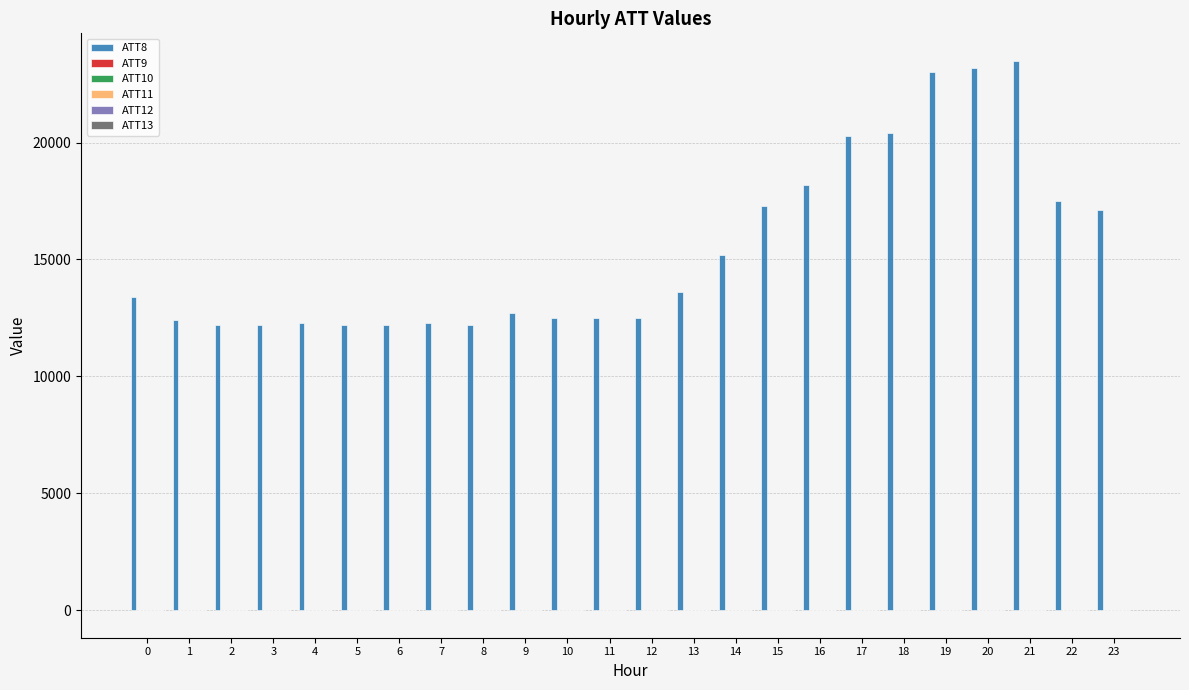

Is the value of ATT11 at 7 greater than the value of ATT12 at 17?

No